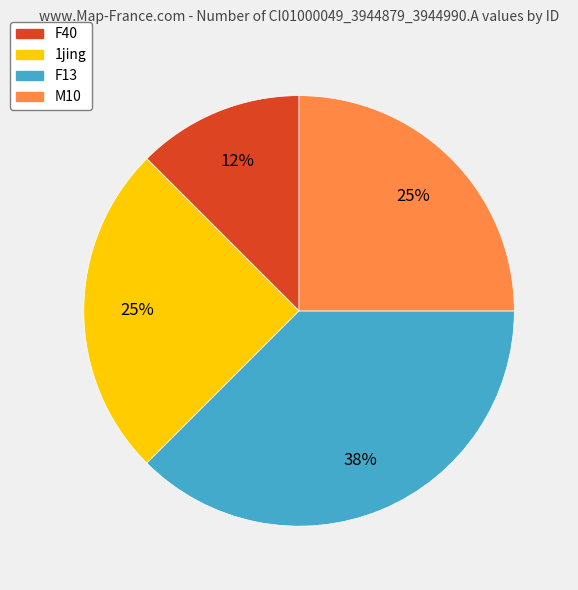

Approximately how many times larger is the value at F13 compared to M10?

1.5